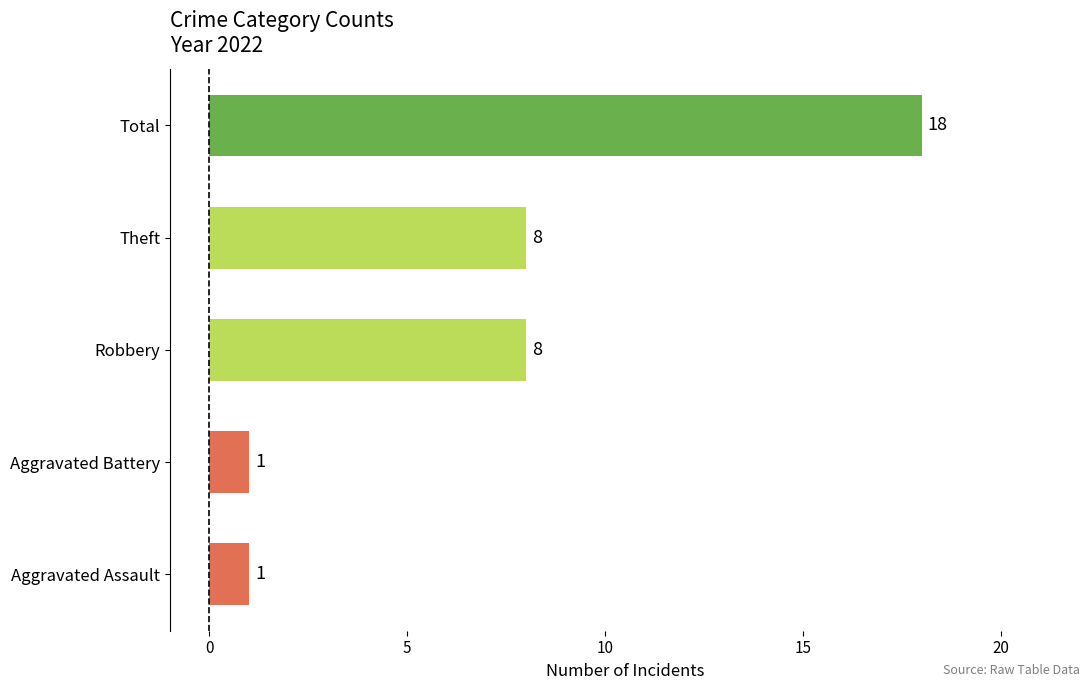

What is the maximum value shown in the chart?

18